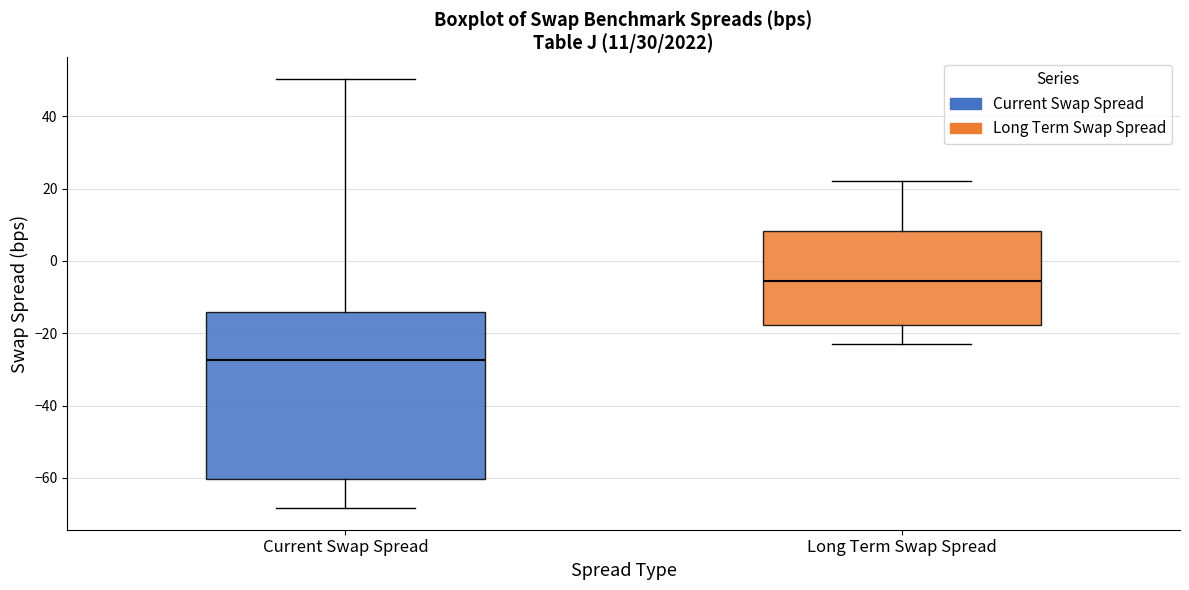

Which box is the tallest, from its lower edge to its upper edge?

Current Swap Spread